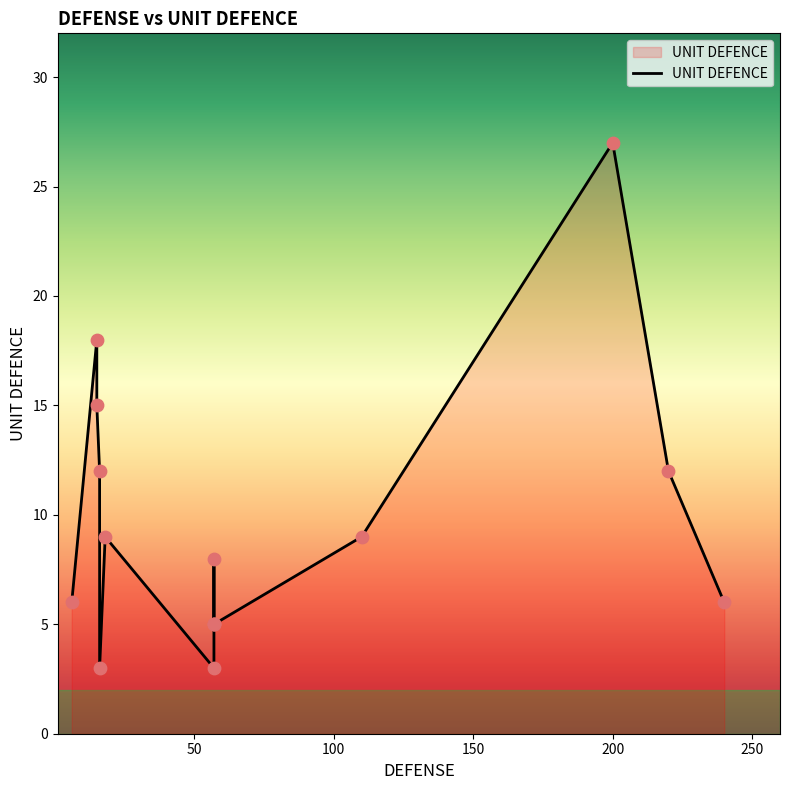

Which has a higher value, 57 or 110?

110